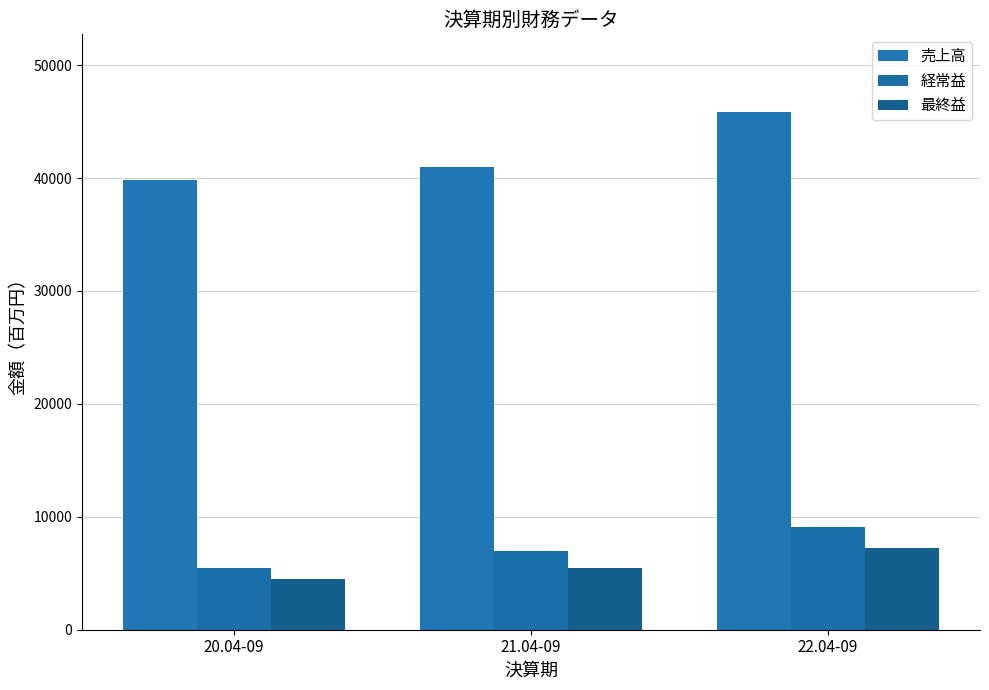

What value does the 売上高 series have at 20.04-09, to the nearest 100?

39900